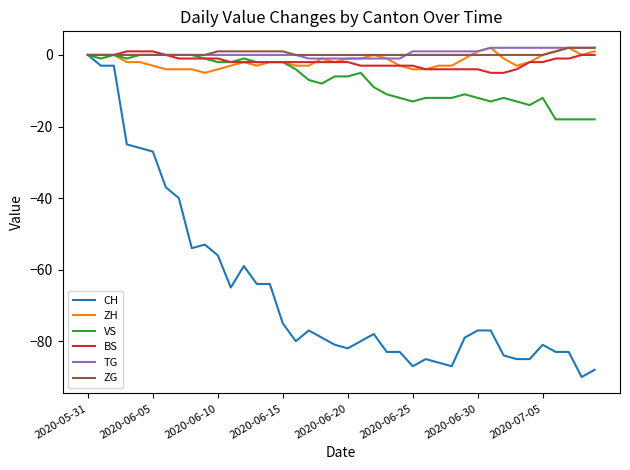

How many lines are shown in the chart?

6